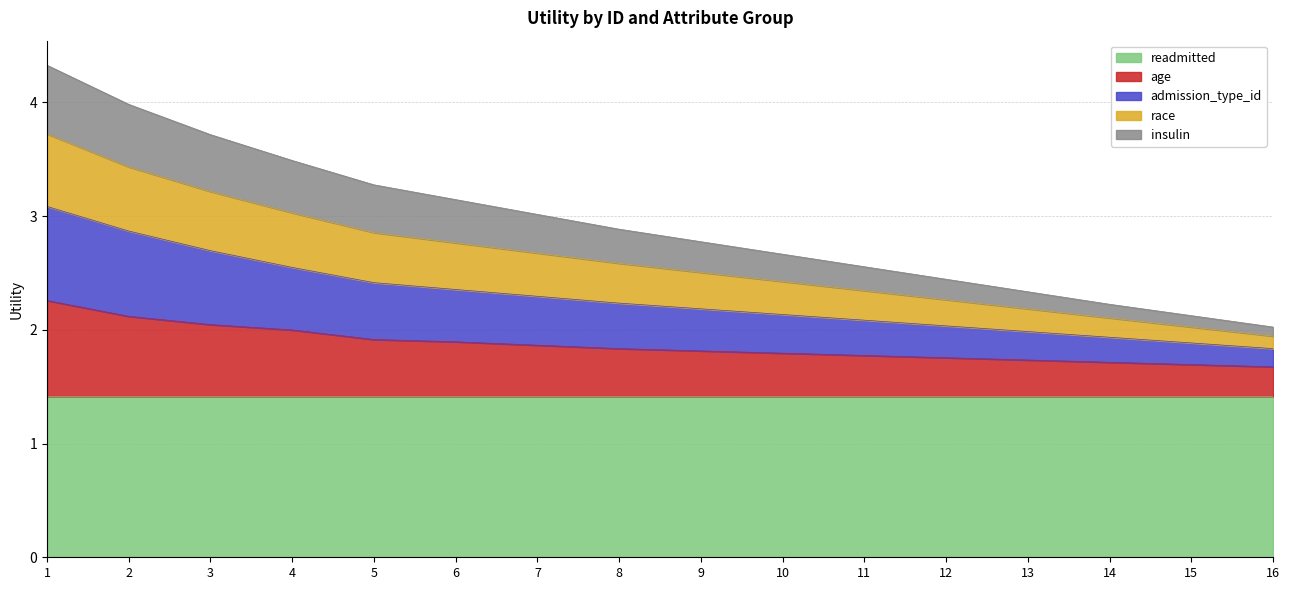

What is the value of the age point at the 11th from the left?

1.8